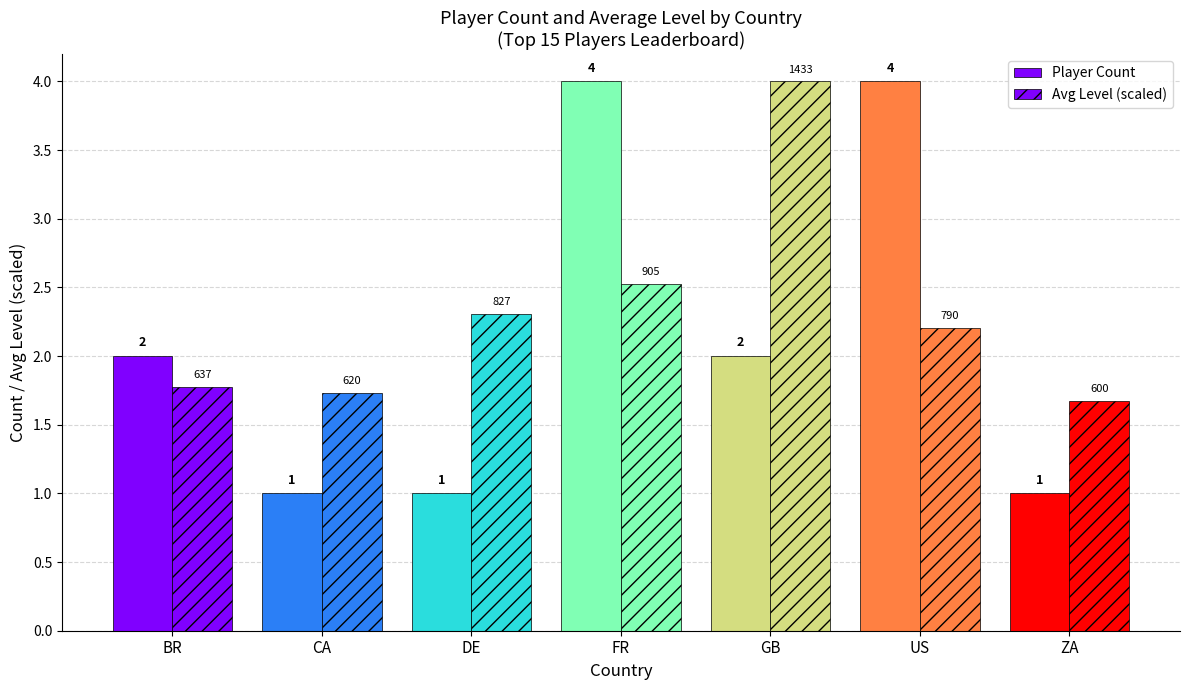

How many bars are there in total?

14